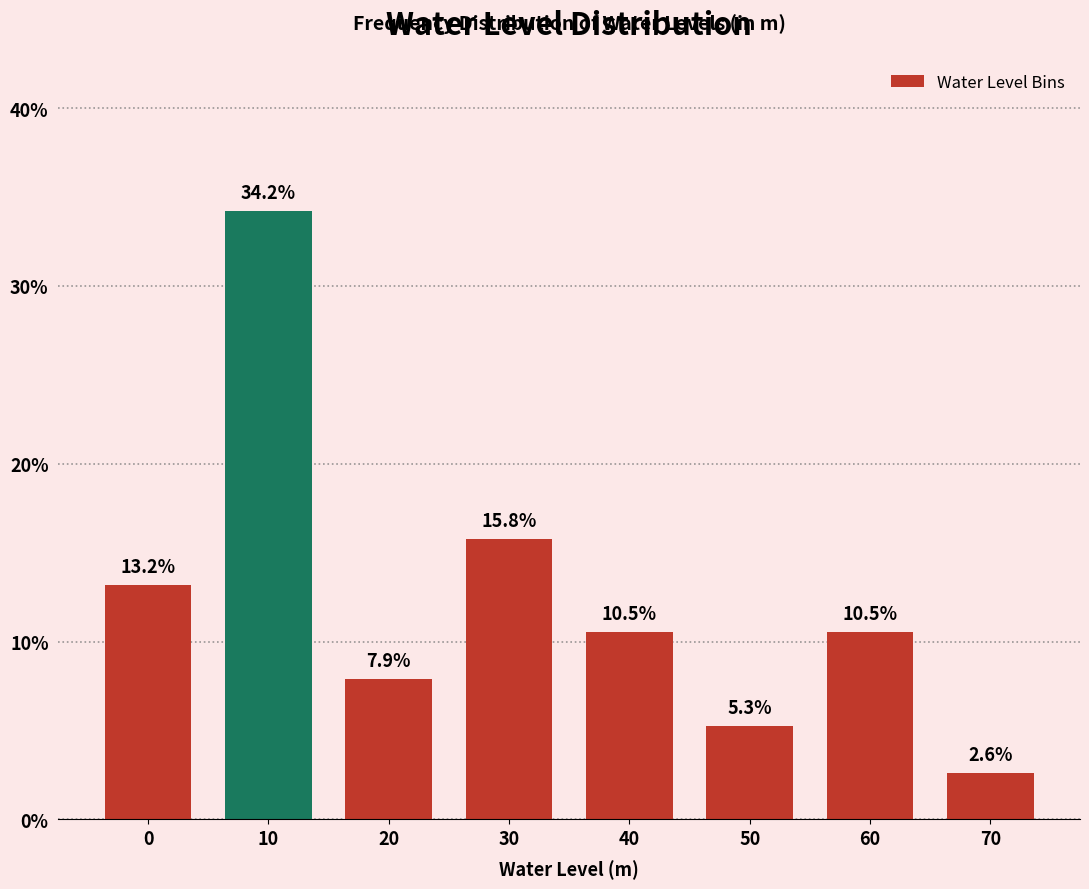

Reading right to left, extract all data points from this chart.

70=2.6	60=10.5	50=5.3	40=10.5	30=15.8	20=7.9	10=34.2	0=13.2